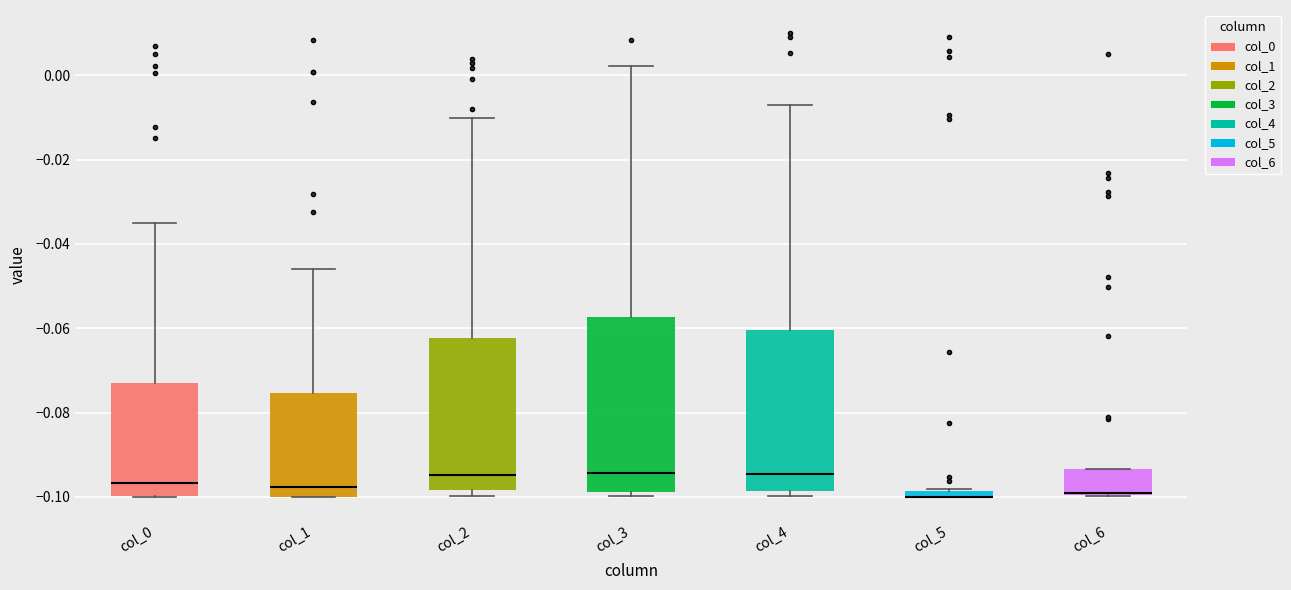

Where does the median line of the box for col_1 sit on the y-axis? The values are not printed on the chart, so give them approximately, as read against the axis.

-0.098